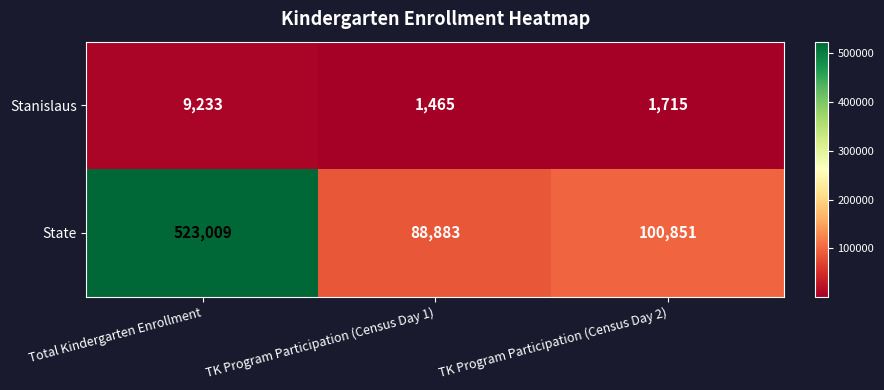

What is the smallest value displayed?

1465